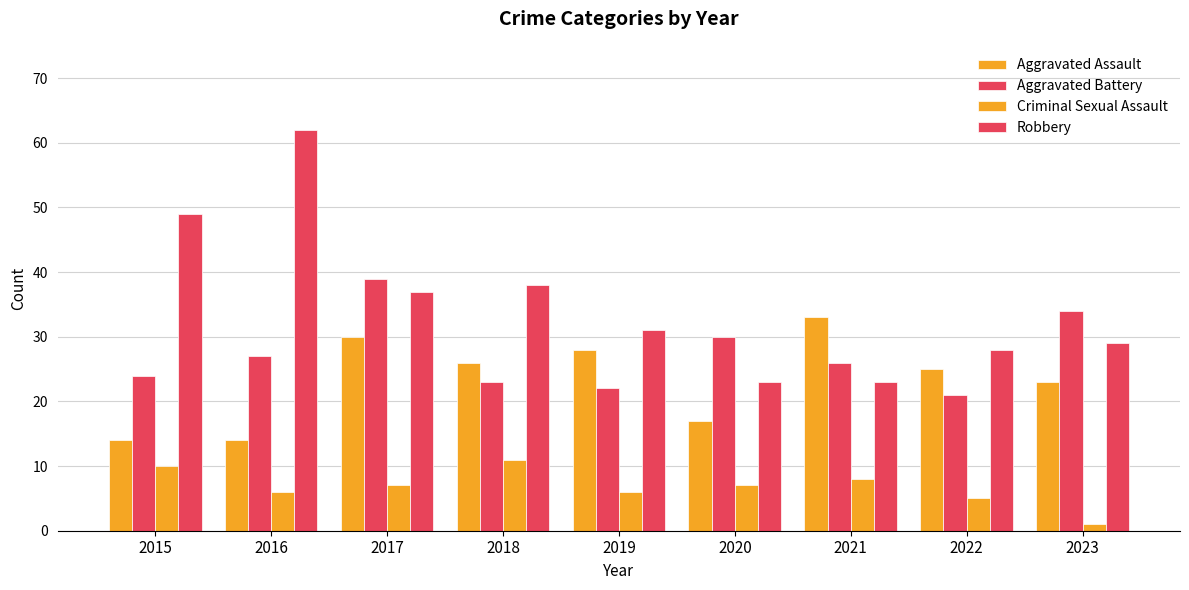

Where does the Robbery series first go above 31?

2015